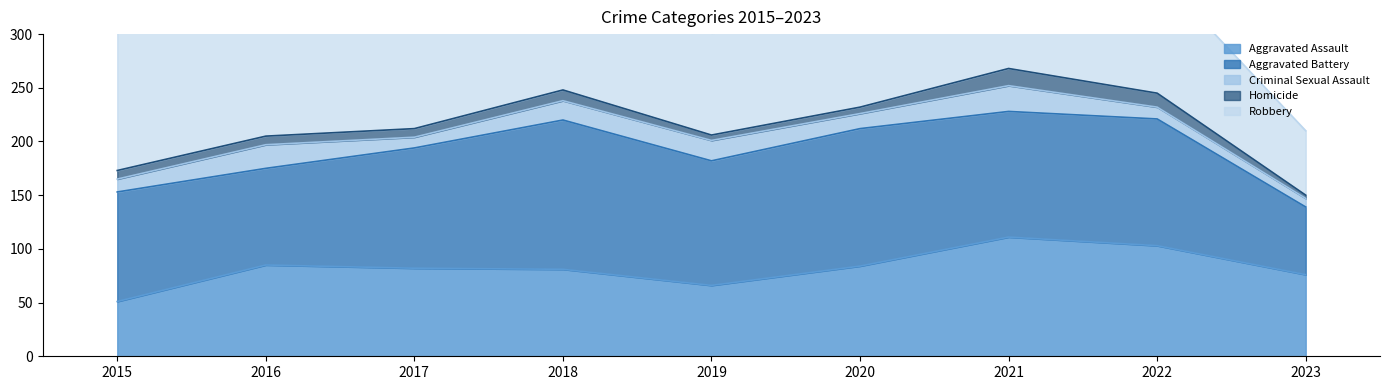

What are all the series names shown in the legend?

Aggravated Assault, Aggravated Battery, Criminal Sexual Assault, Homicide, Robbery